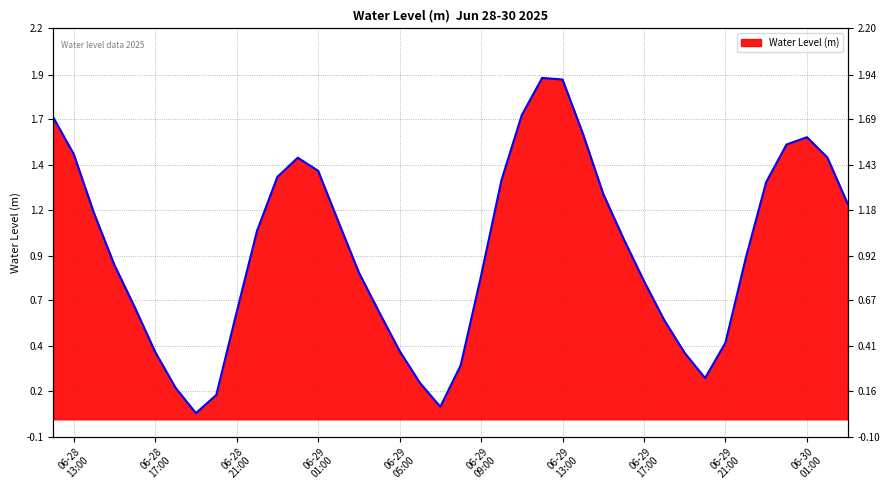

At which category does the chart reach its peak across all series?

2025-06-29 12:00:00